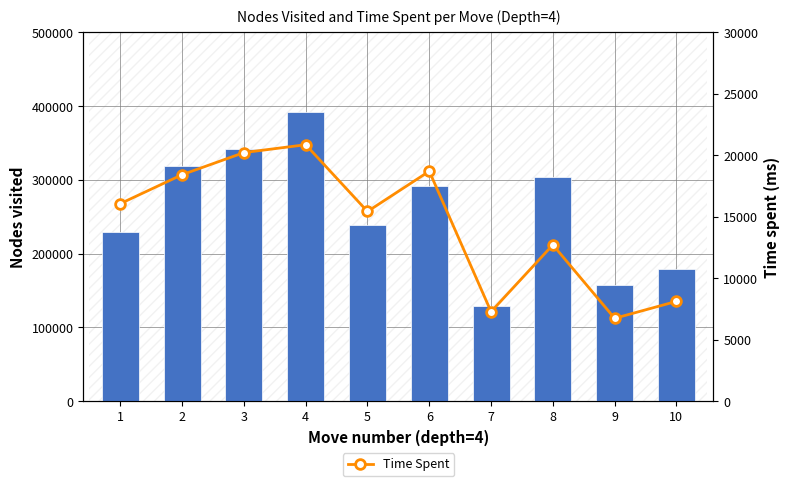

Where is Nodes Visited nearest to the value 260537?

5